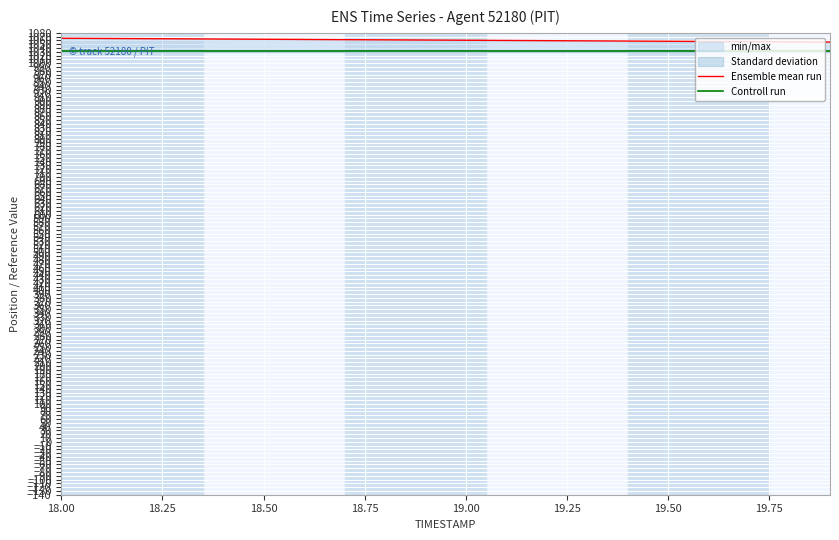

The value of Ensemble mean run at 18.00 is 1065.8. True or false?

True